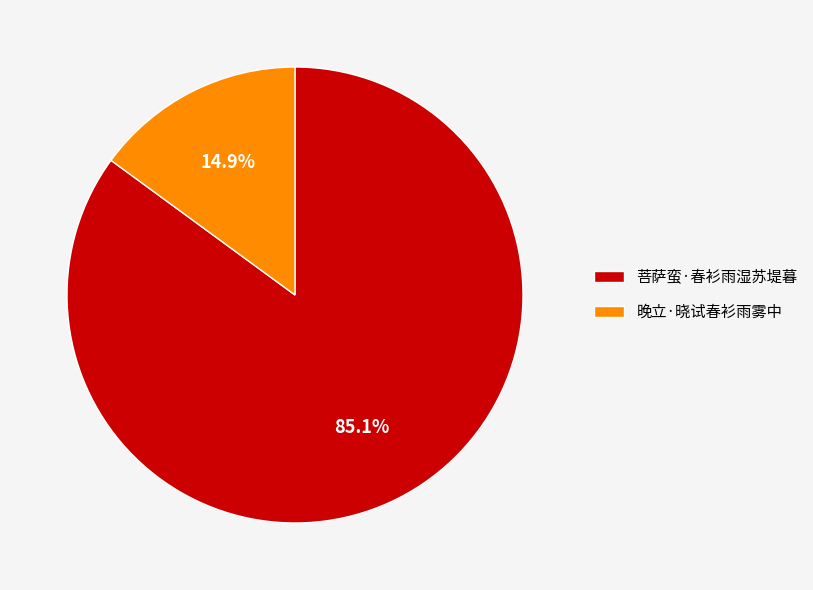

True or false: 菩萨蛮·春衫雨湿苏堤暮 accounts for 76% of the total.

False